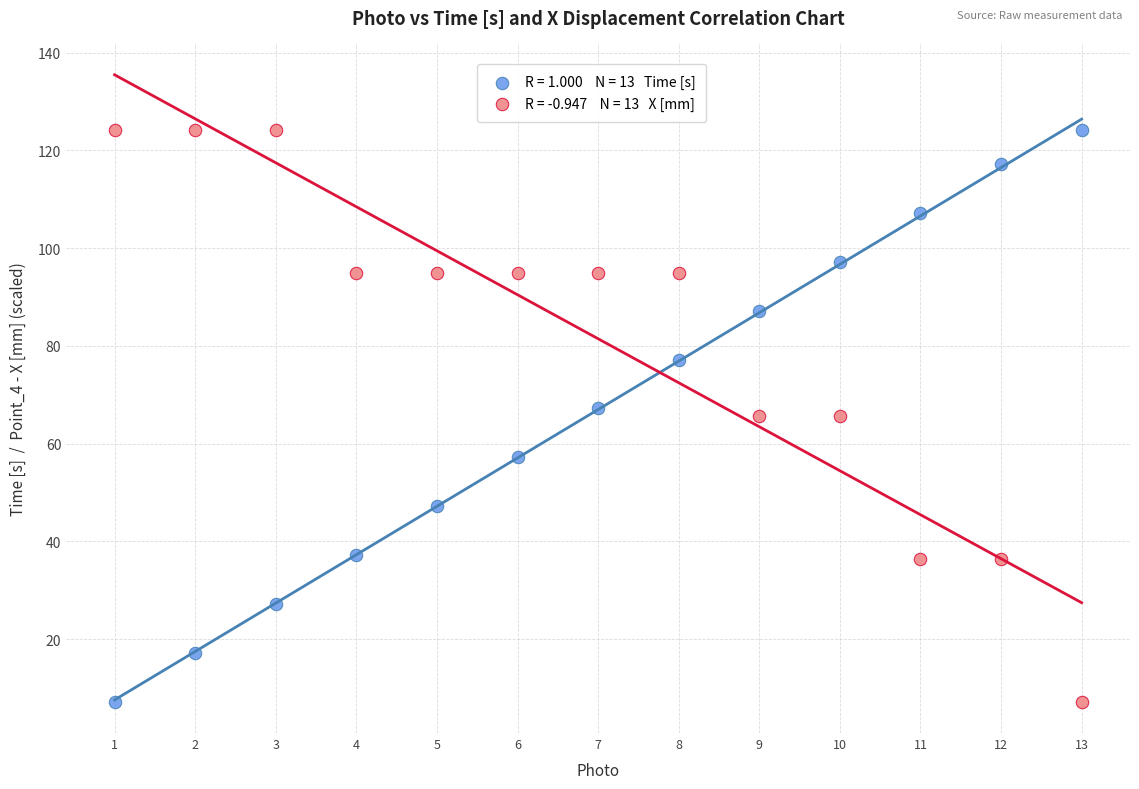

Across all data points, what is the range of X values (max minus min)?

12.0